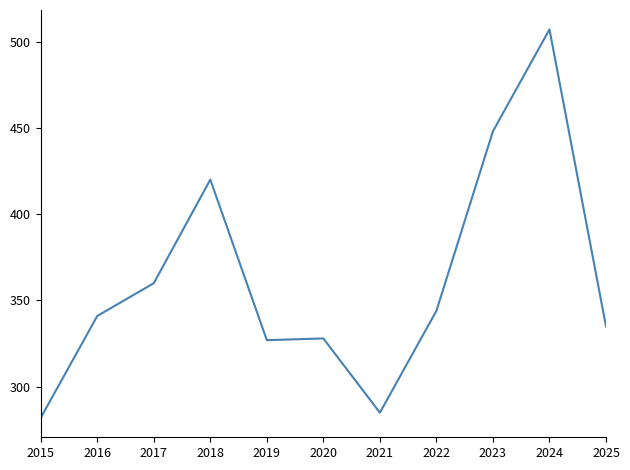

What is the smallest value displayed?

282